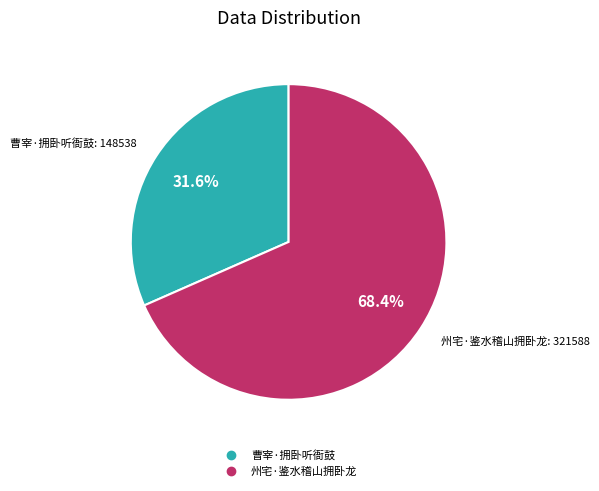

What is the smallest slice in the pie chart?

曹宰·拥卧听衙鼓